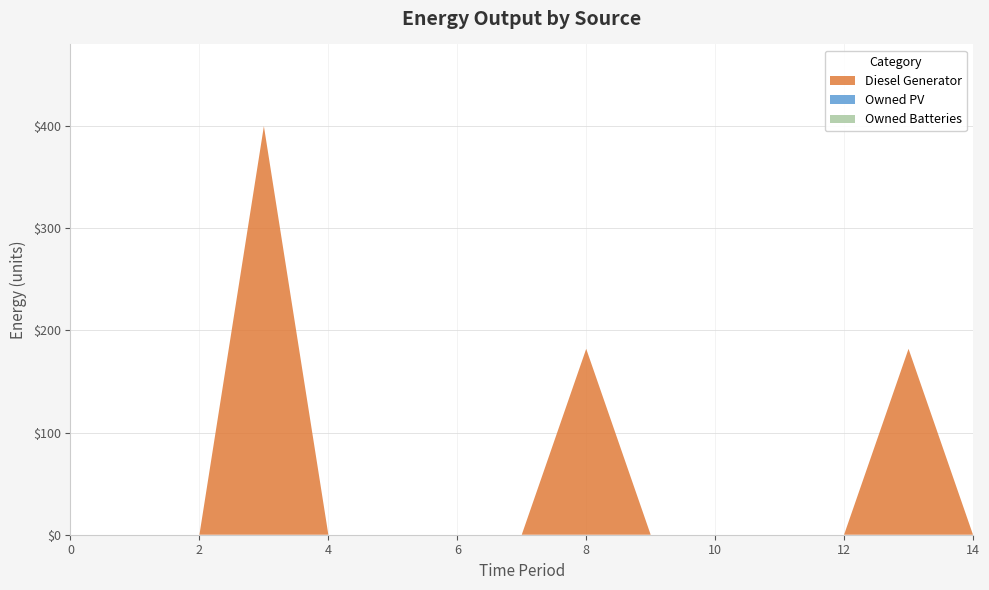

Reading left to right, what are all the values shown in this chart?

Diesel Generator: 0=0	1=0	2=0	3=400	4=0	5=0	6=0	7=0	8=182	9=0	10=0	11=0	12=0	13=182	14=0
Owned PV: 0=0	1=0	2=0	3=0	4=0	5=0	6=0	7=0	8=0	9=0	10=0	11=0	12=0	13=0	14=0
Owned Batteries: 0=0	1=0	2=0	3=0	4=0	5=0	6=0	7=0	8=0	9=0	10=0	11=0	12=0	13=0	14=0